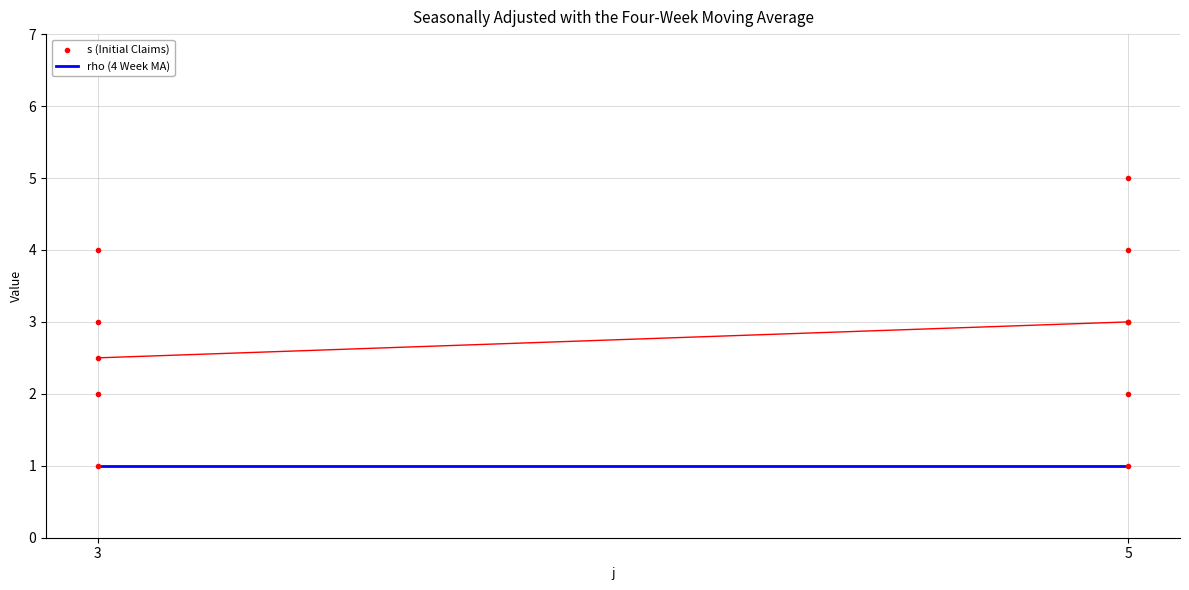

Approximately how many times larger is the value at 3 compared to 5?

0.2